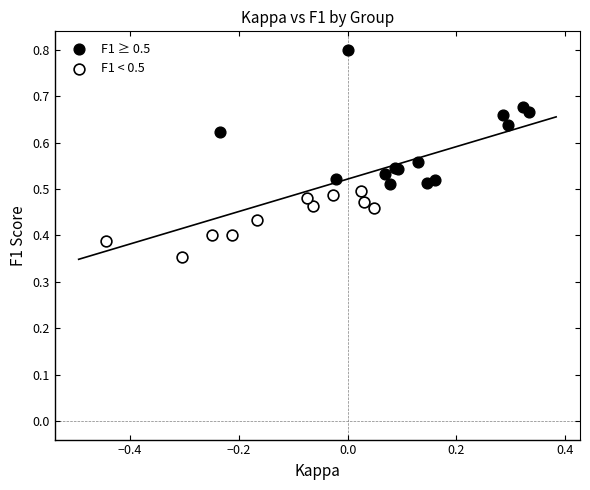

Which series has the largest Y range (max minus min)?

F1 ≥ 0.5